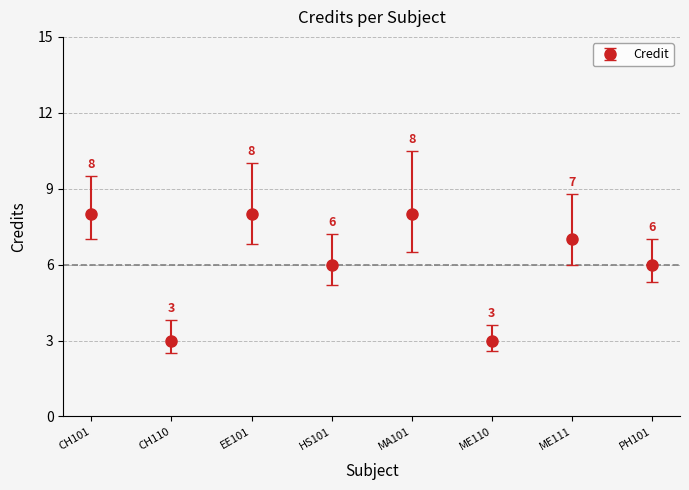

What is the difference between the maximum and minimum values?

5